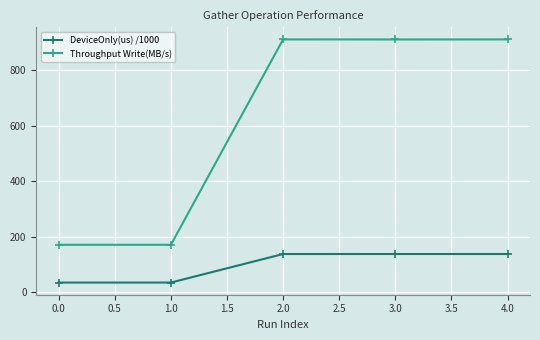

What is the maximum value shown in the chart?

910.7